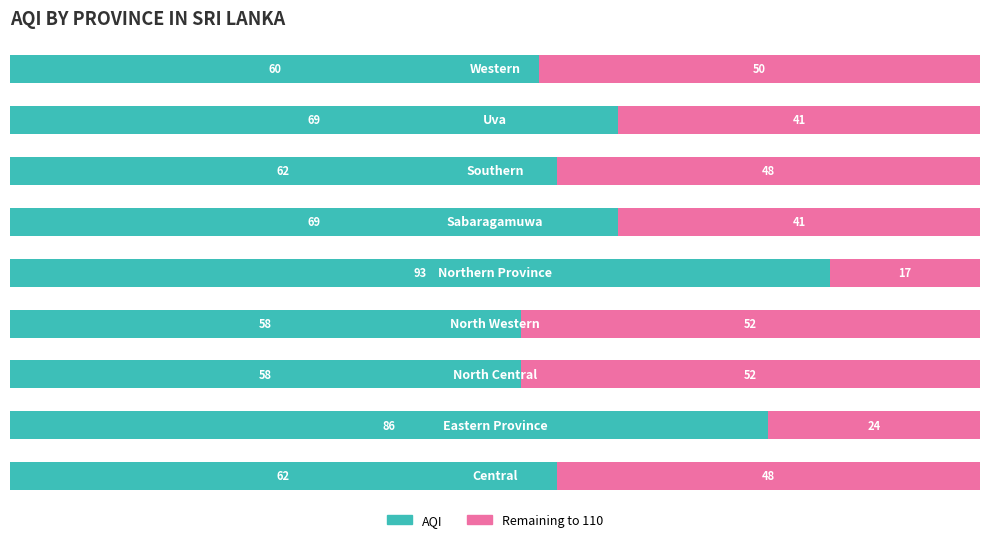

What is the difference between the maximum and second lowest values in the AQI series?

35